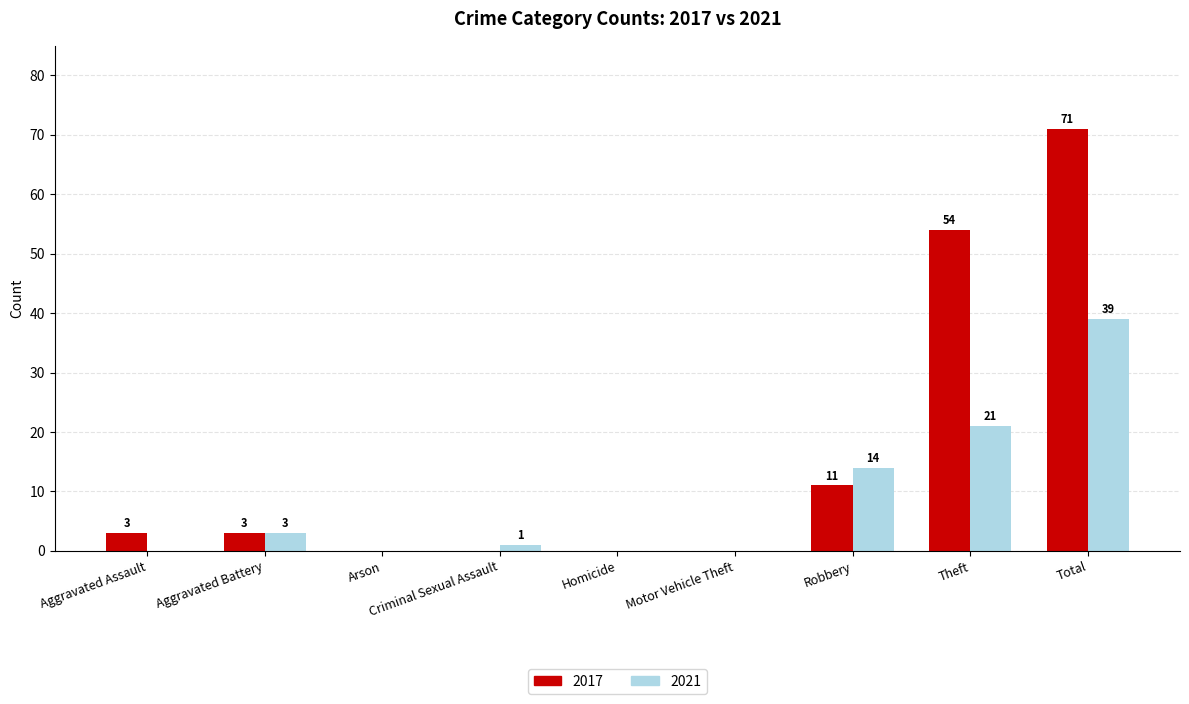

Is it true that 2017 equals 5 at Robbery?

False